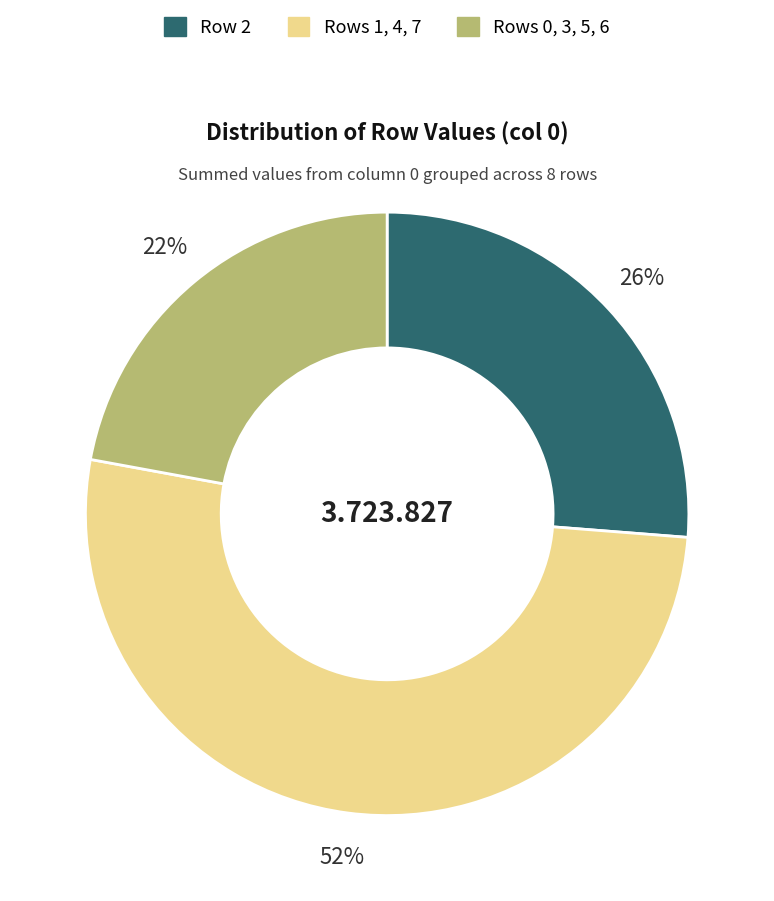

Does any single category account for the majority?

Yes